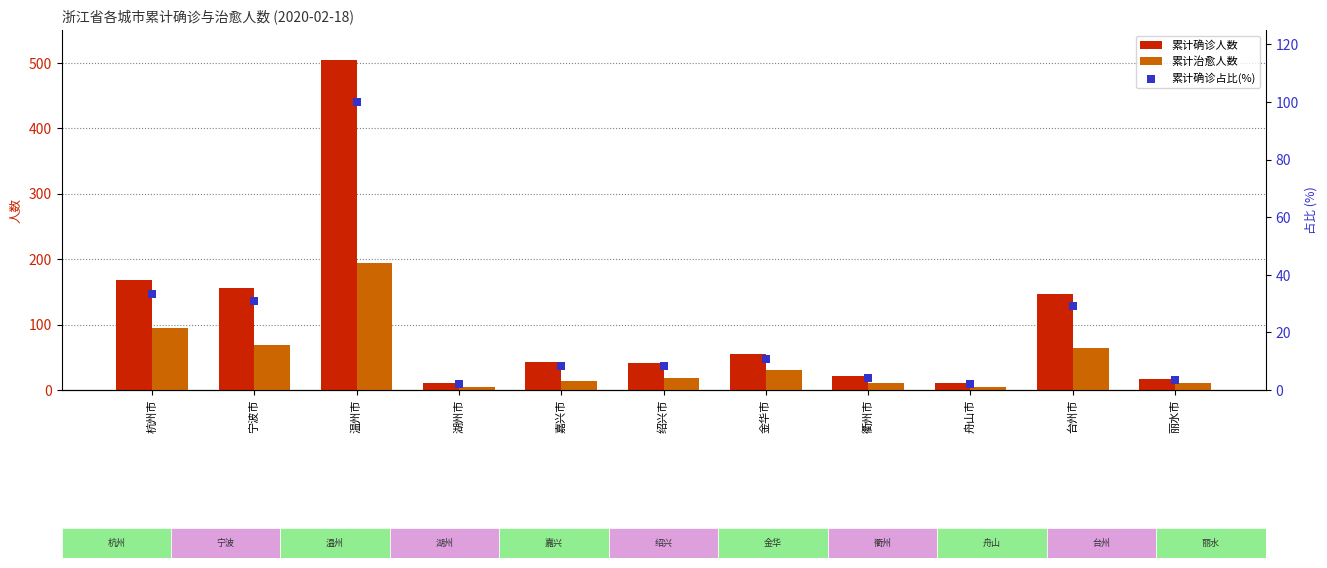

At which category is the sum across all series the highest?

温州市